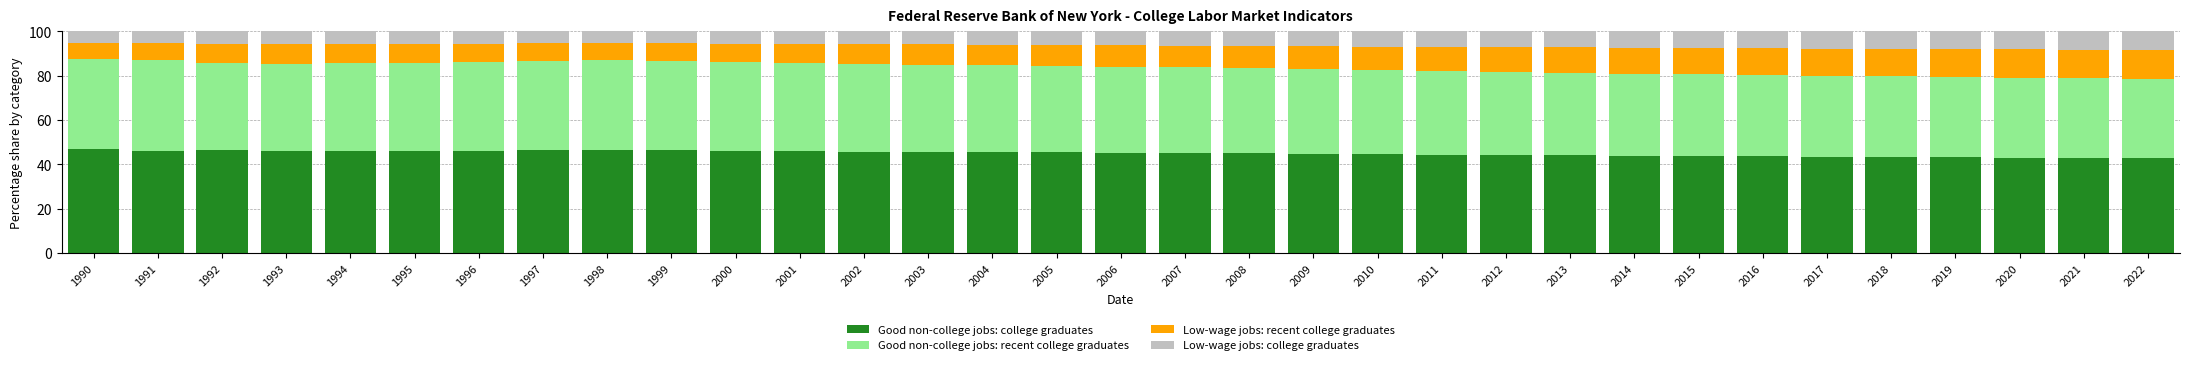

What is the lowest value of the Good non-college jobs: college graduates series?

42.7